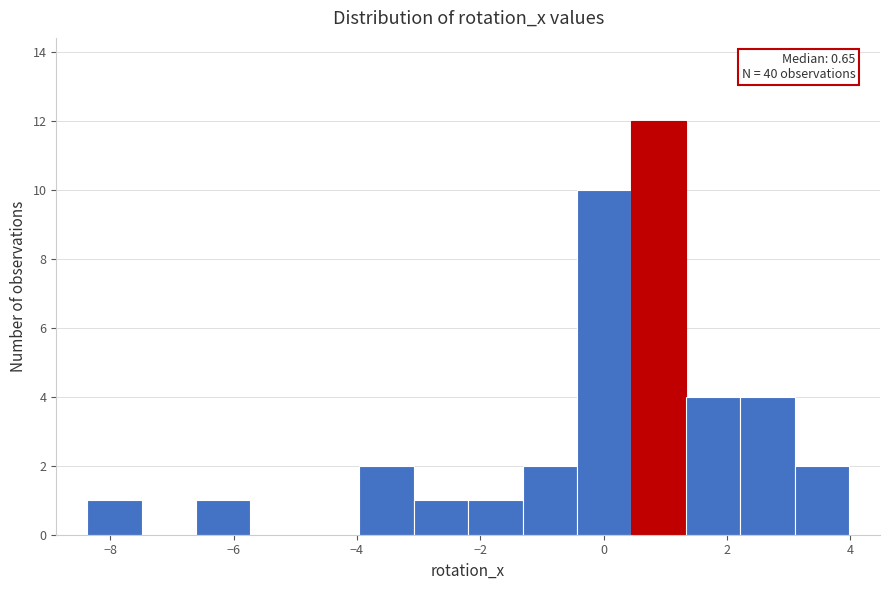

Which range on the x-axis has the tallest bar?

0.4 to 1.4